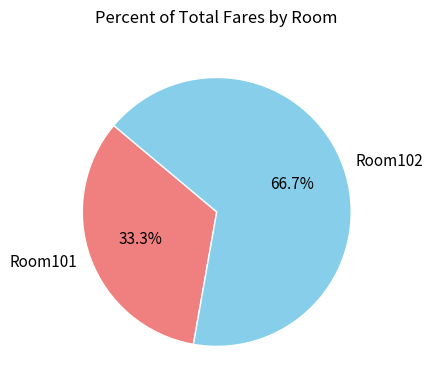

How many segments does this pie chart have?

2